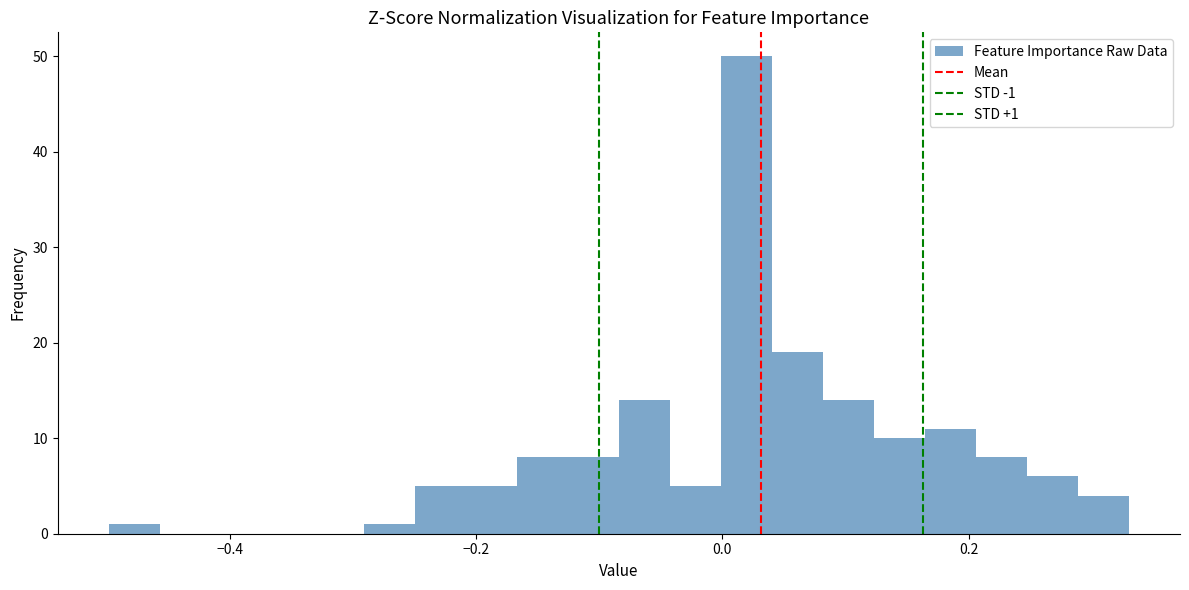

Around what value on the x-axis is the tallest bar? Give the approximate position of its centre, as read against the axis.

0.02